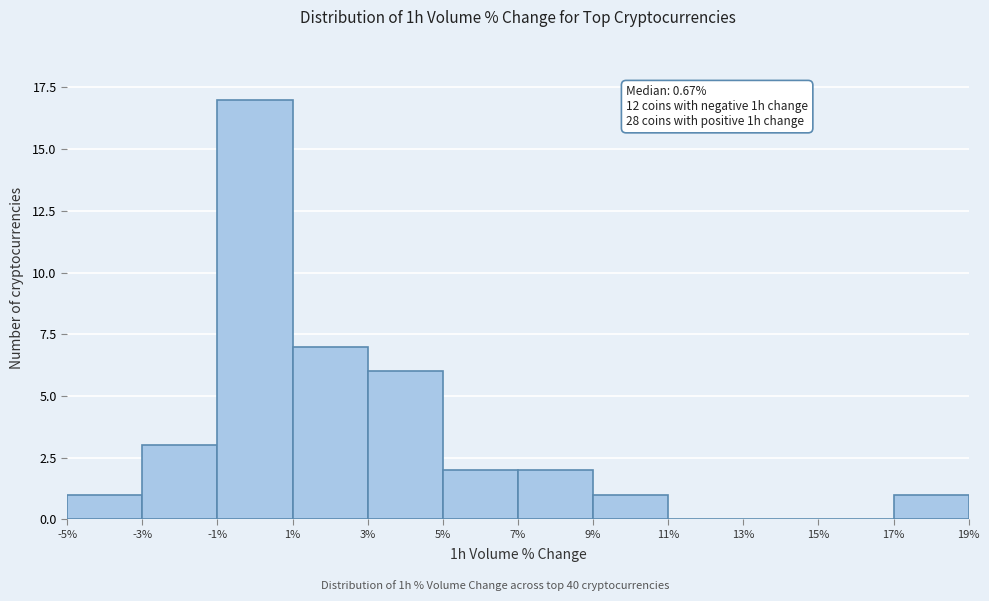

Which range on the x-axis has the tallest bar?

-1% to 1%